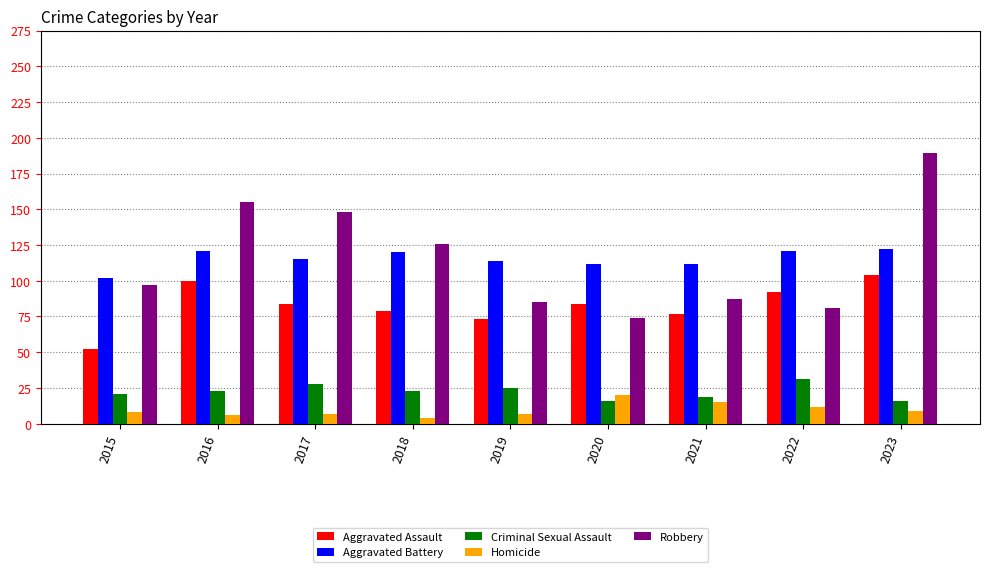

Is the value of Aggravated Battery at 2016 greater than the value of Criminal Sexual Assault at 2018?

Yes